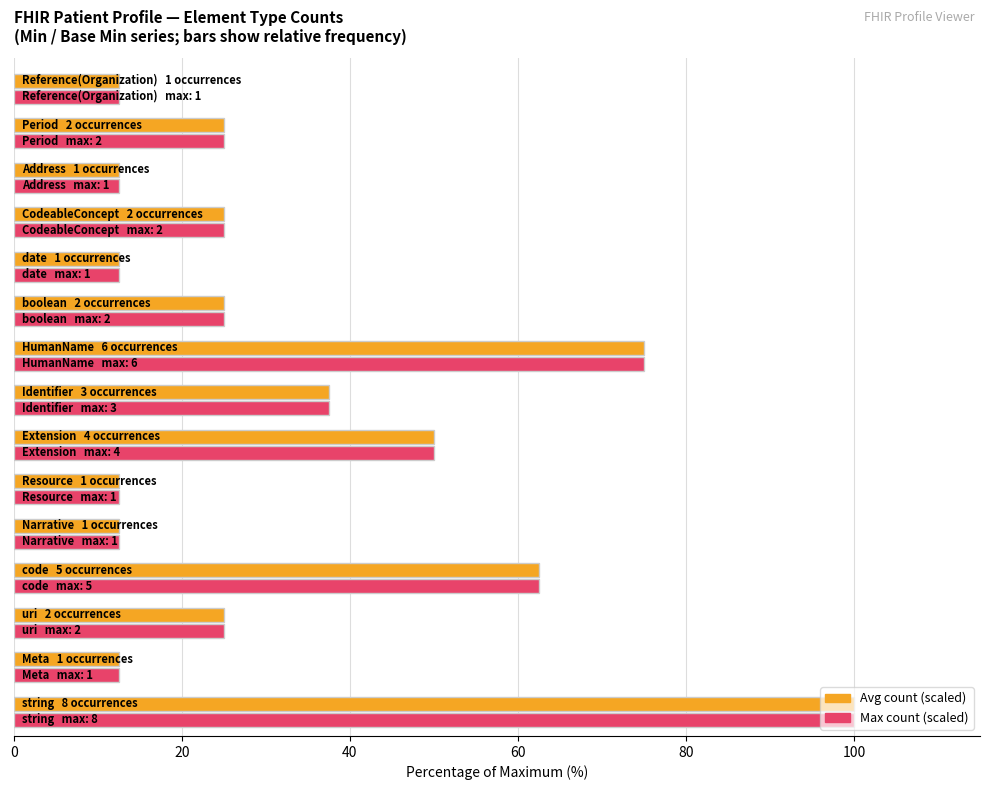

What is the maximum value shown in the chart?

100.0